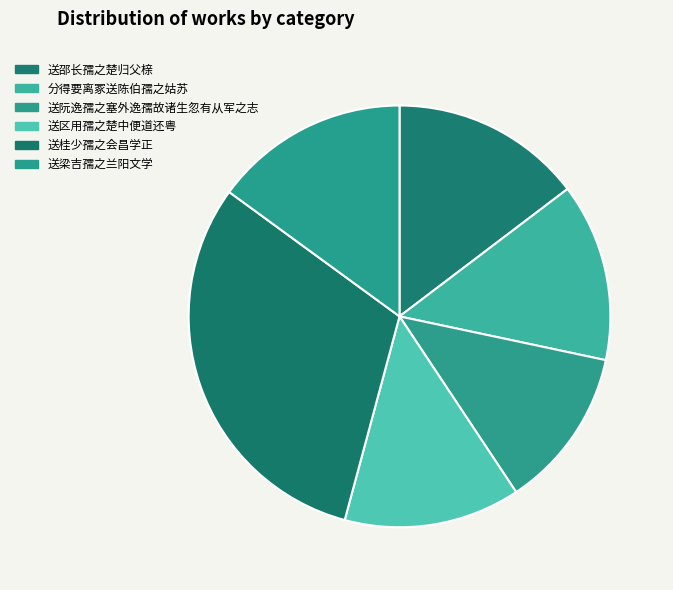

How many segments does this pie chart have?

6